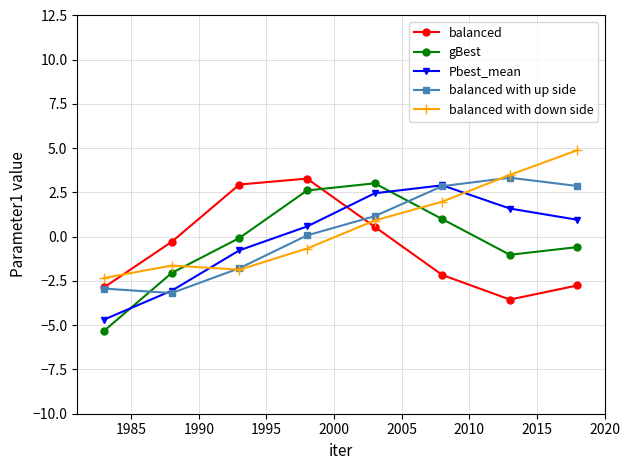

After their last crossing, which series has the higher values: Pbest_mean or balanced with down side?

balanced with down side